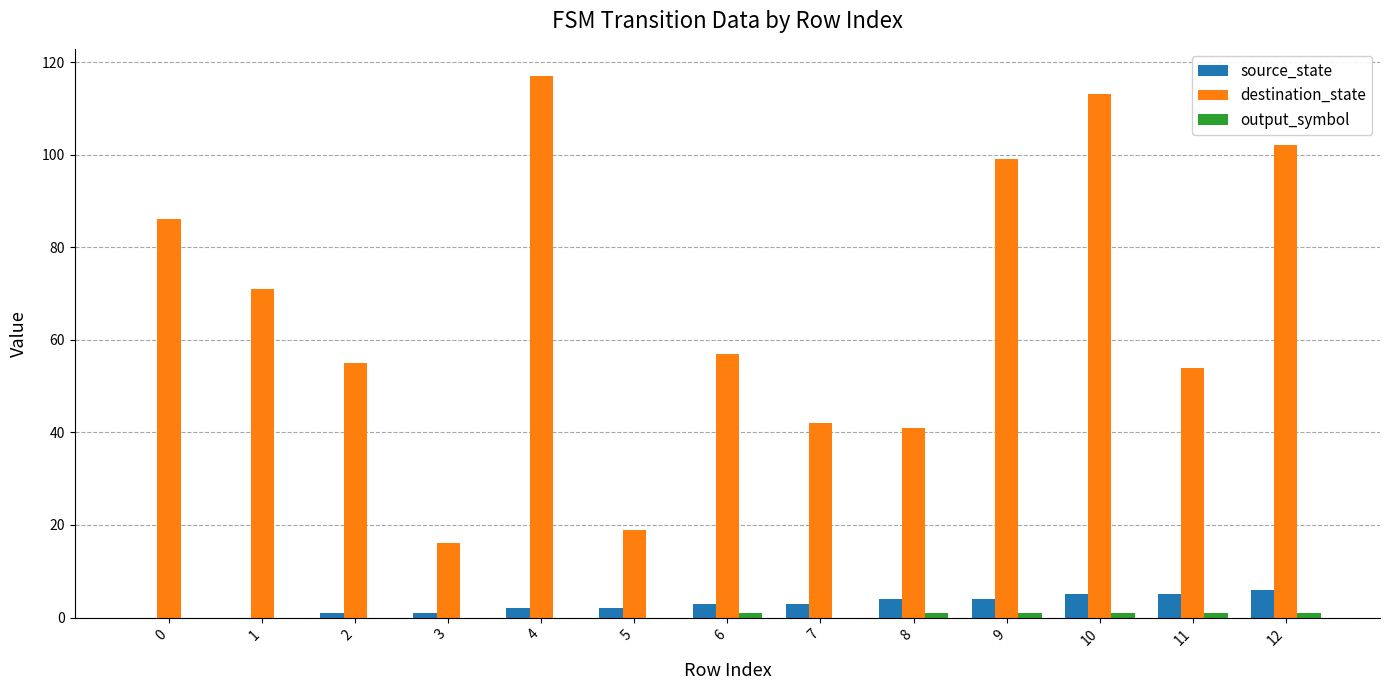

The destination_state series shows 197 at 10. True or false?

False